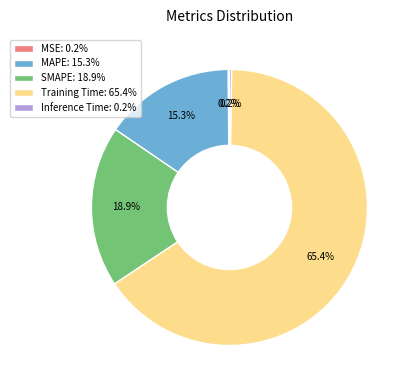

What is the total percentage of MAPE: 15.3% and Training Time: 65.4%?

80.7%